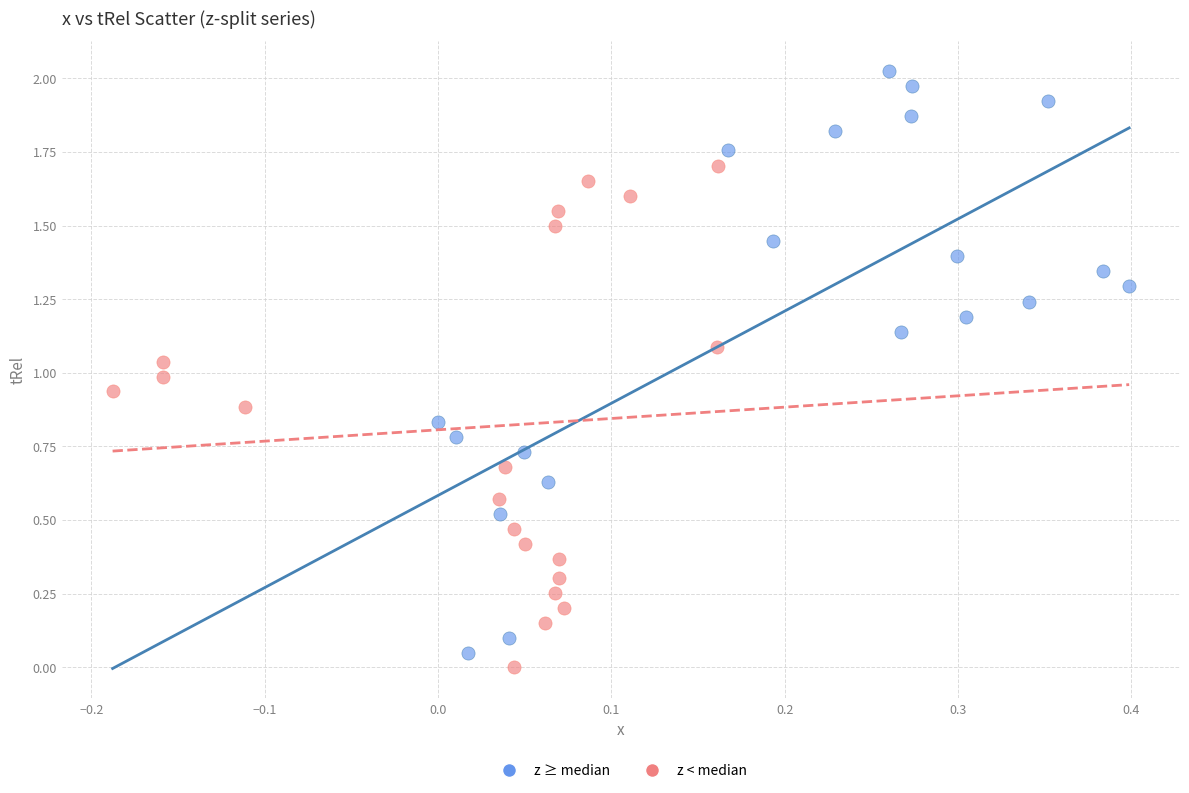

Which series reaches the maximum Y coordinate?

z ≥ median